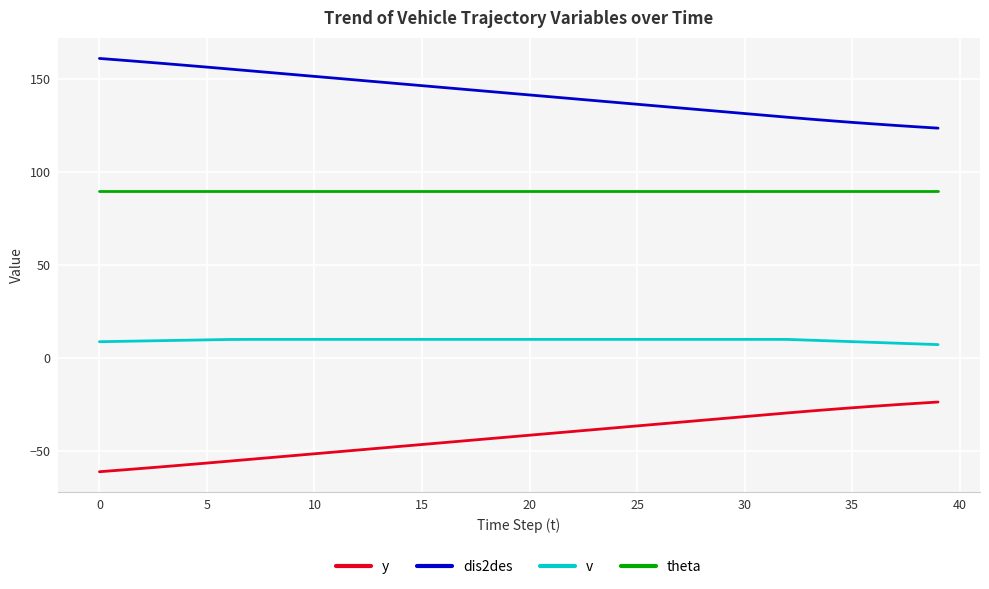

True or false: v and theta intersect in this chart.

False